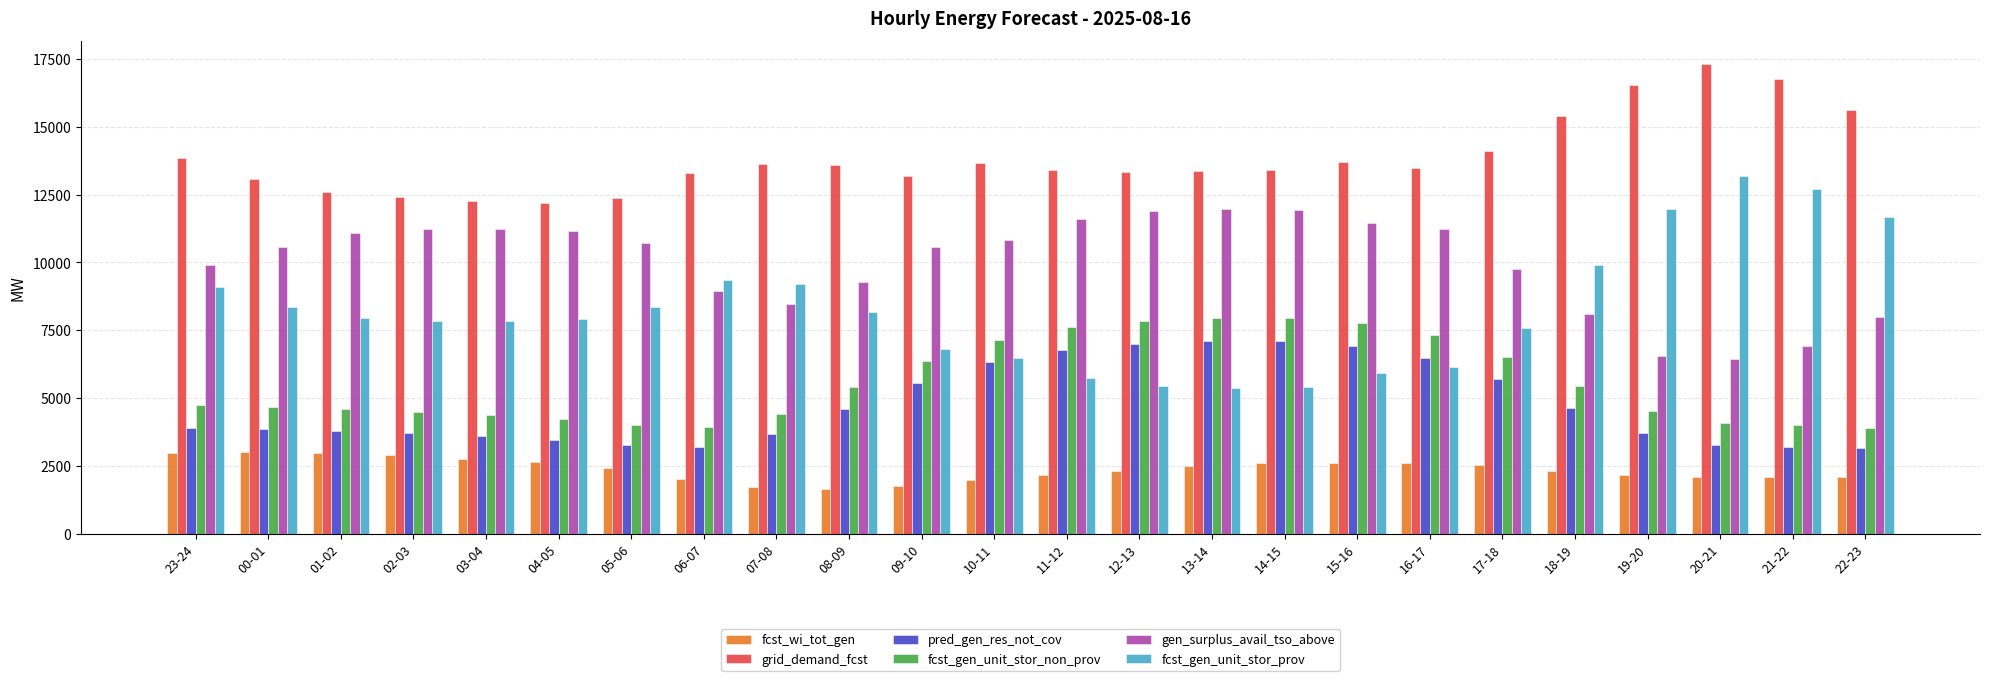

Which series has the largest range (max minus min)?

fcst_gen_unit_stor_prov